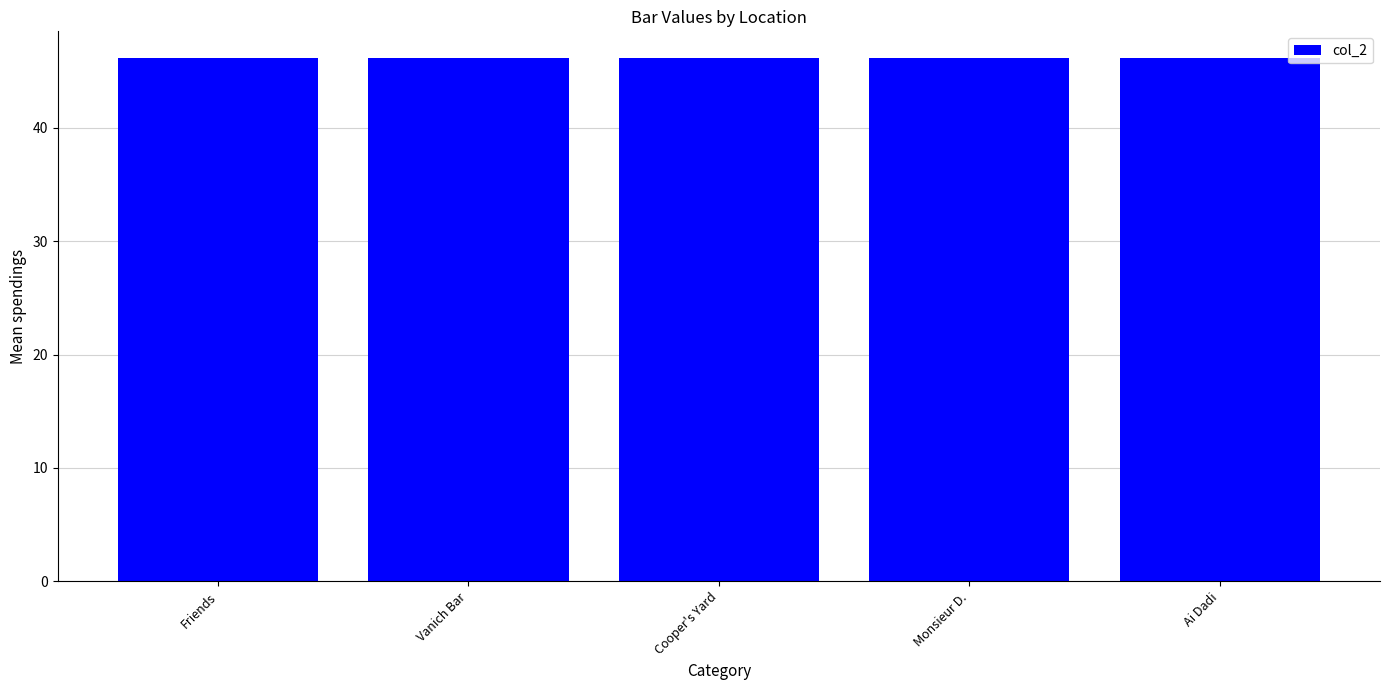

What is the approximate value at Vanich Bar?

46.2